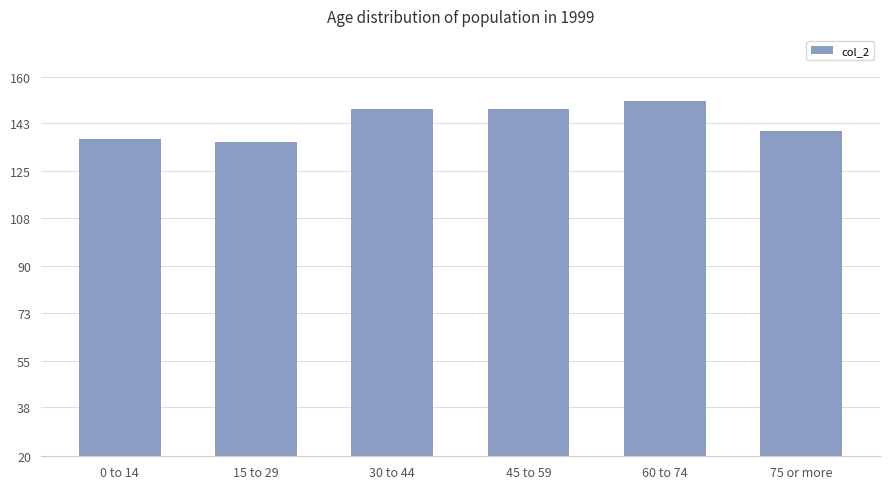

What is the ratio of the value at 15 to 29 to the value at 30 to 44?

0.9